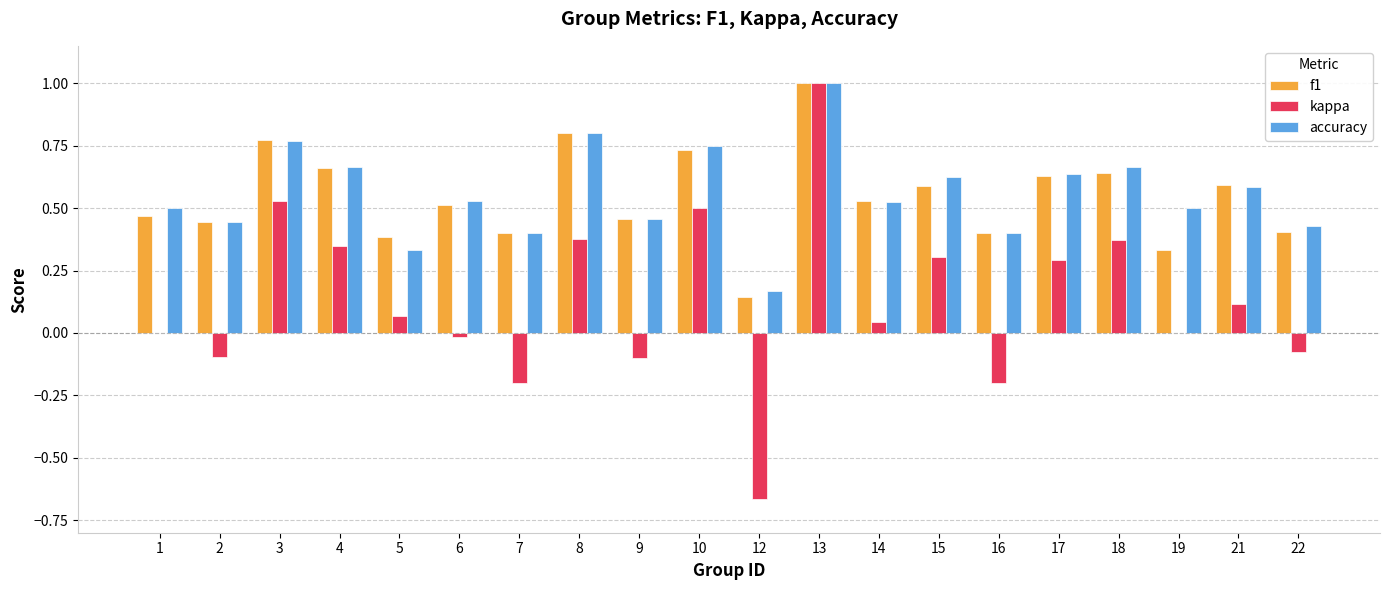

Between 13 and 19, which series saw the biggest shift?

kappa